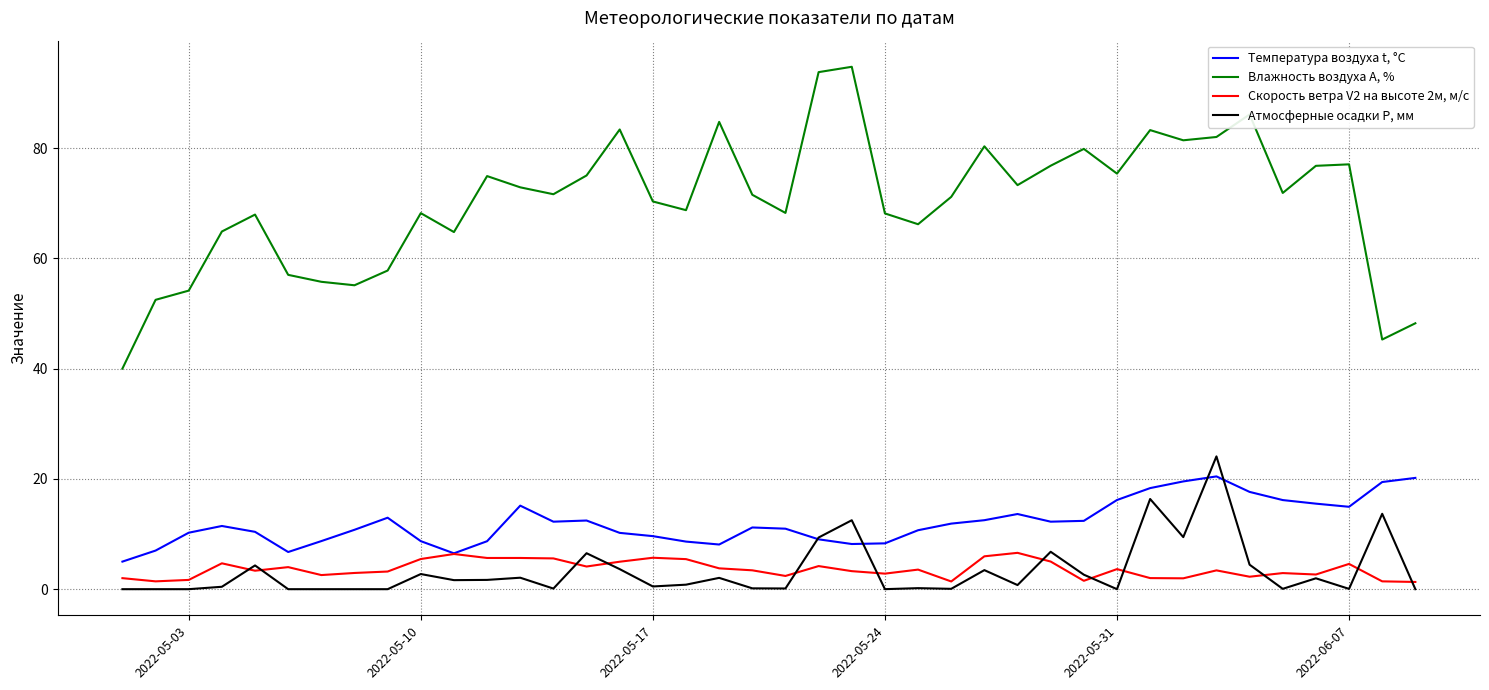

Rank the series by their maximum value, from highest to lowest.

Влажность воздуха А, %, Атмосферные осадки Р, мм, Температура воздуха t, °С, Скорость ветра V2 на высоте 2м, м/с